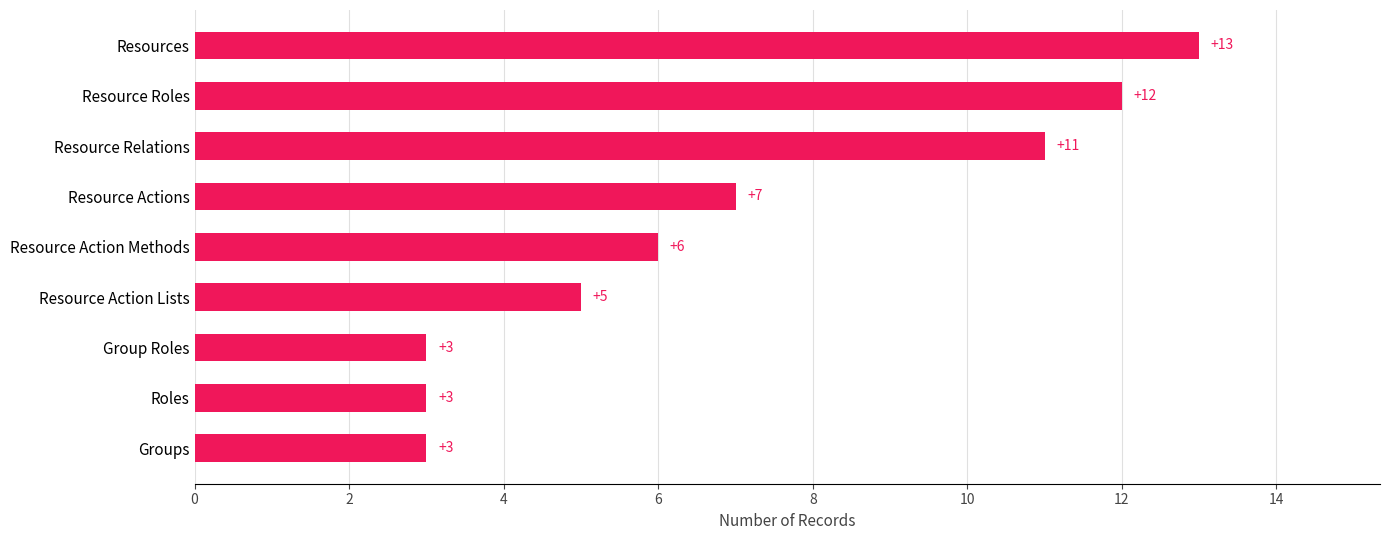

Reading top to bottom, list all the values displayed in this chart.

Resources=13	Resource Roles=12	Resource Relations=11	Resource Actions=7	Resource Action Methods=6	Resource Action Lists=5	Group Roles=3	Roles=3	Groups=3